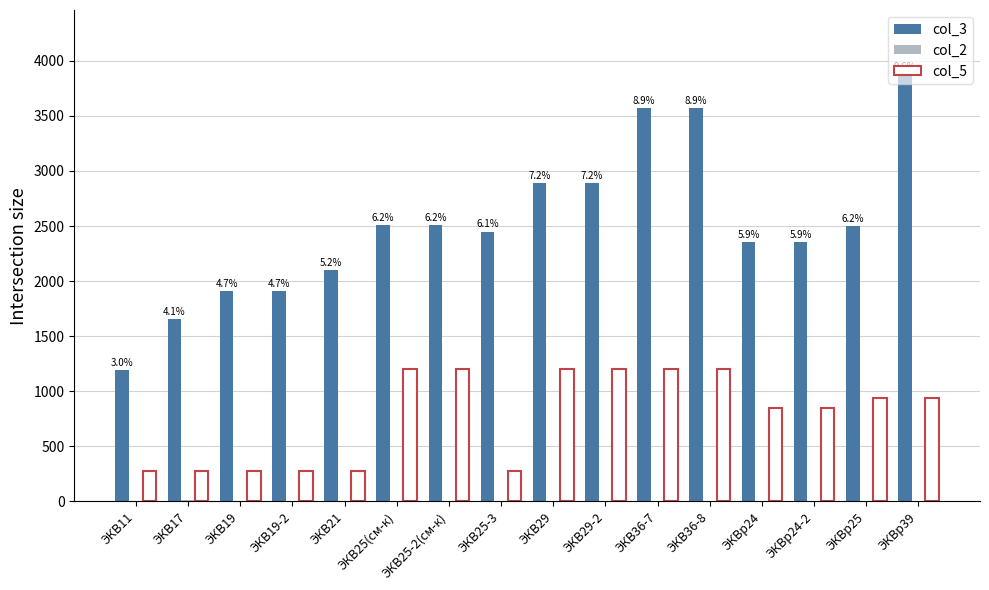

Which series has the largest total across all categories?

col_3